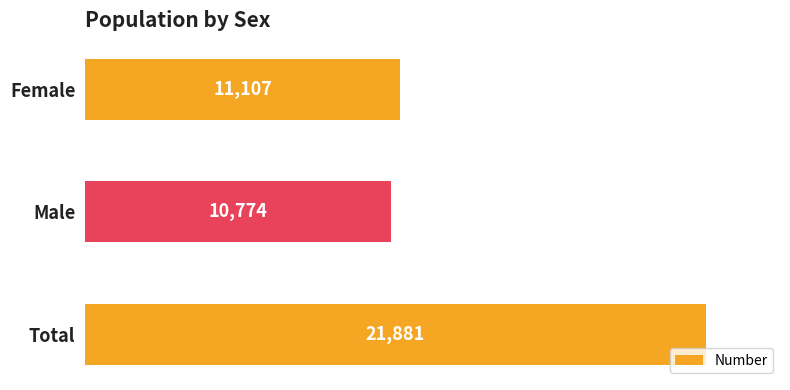

What is the difference between the maximum and minimum values?

11107